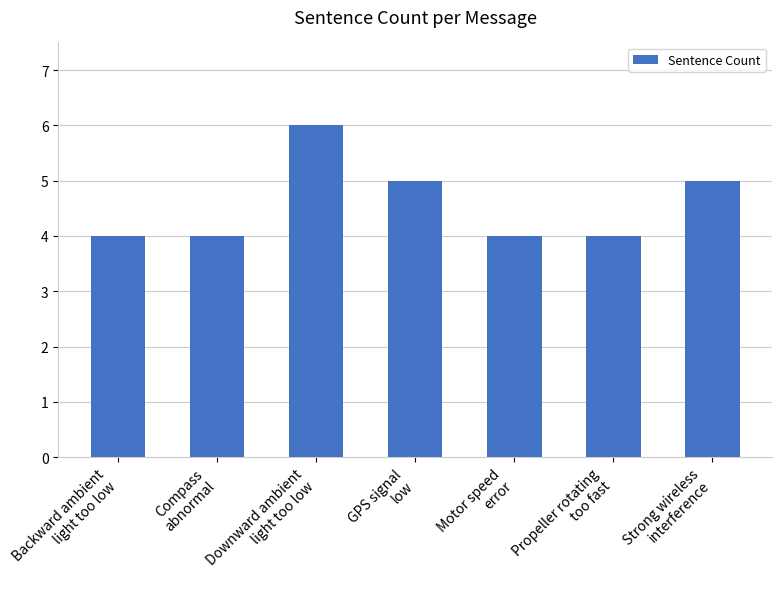

How many values are between 4 and 5?

6